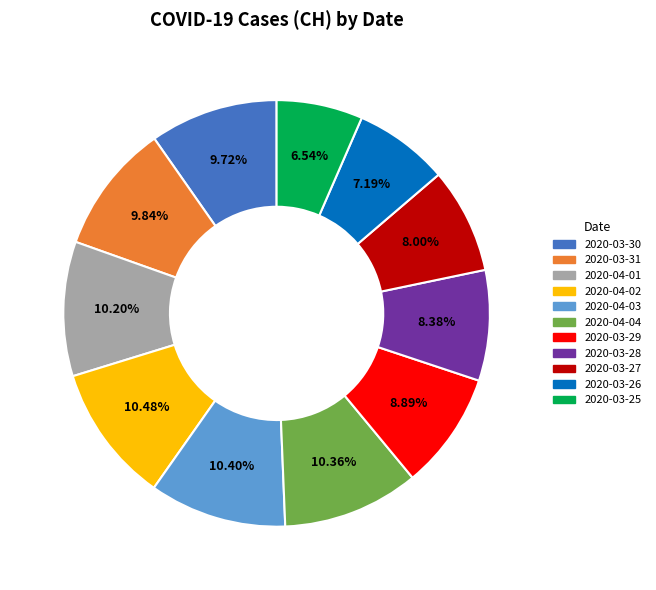

To the nearest percent, what is the difference between the 2020-03-29 and 2020-04-03 slice percentages?

2%